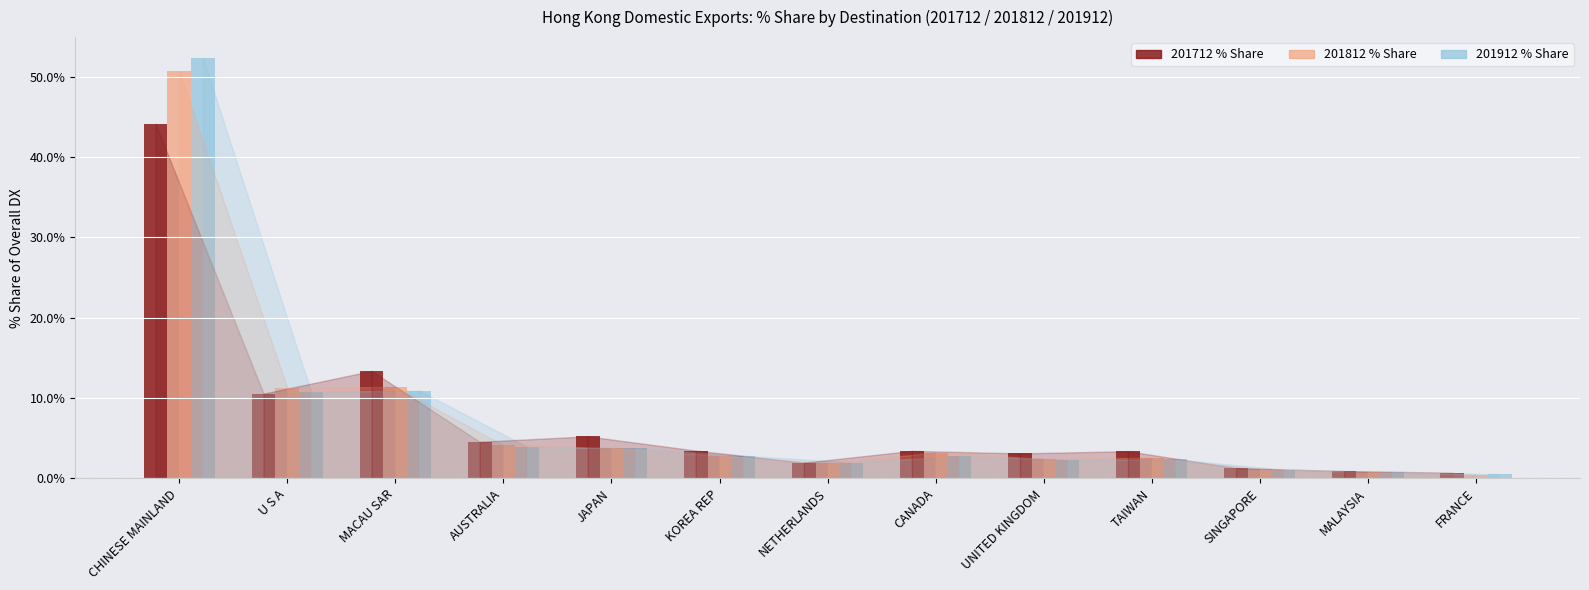

Are the bars horizontal?

No